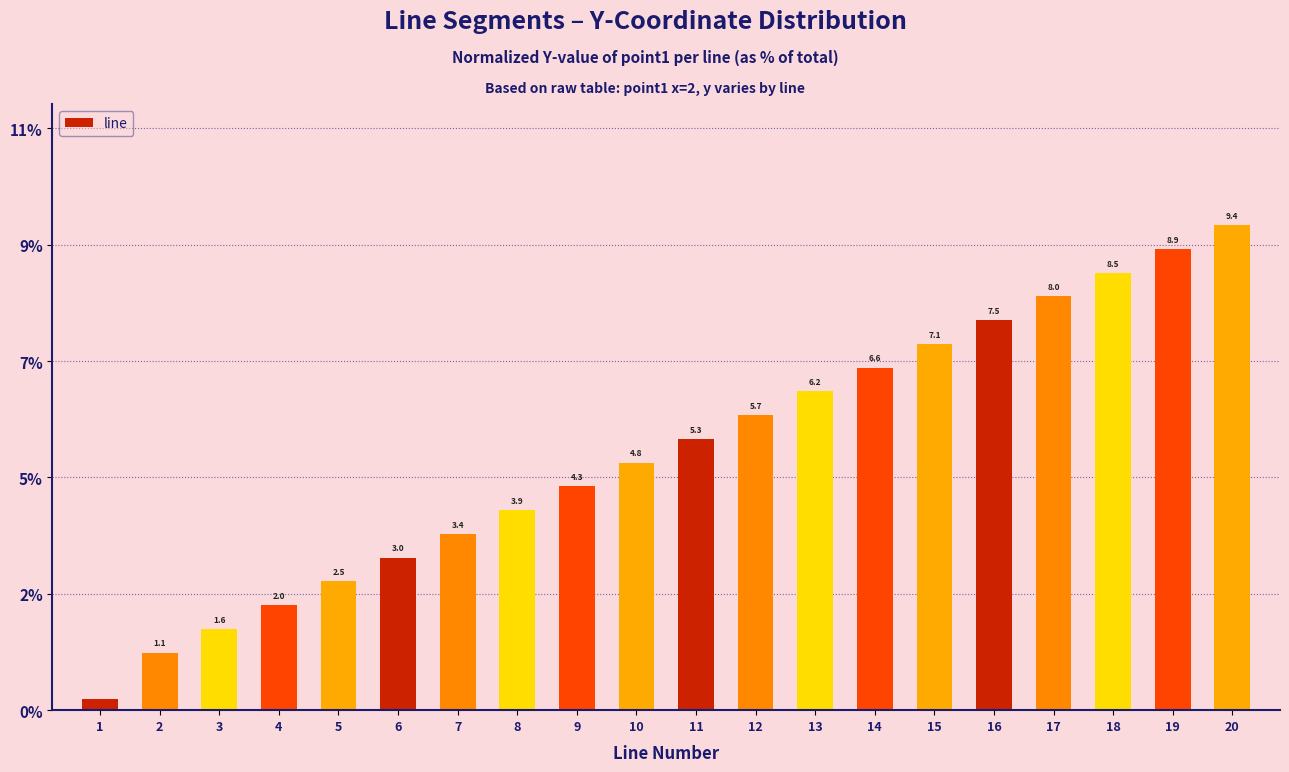

Where does the data first go above 5?

11